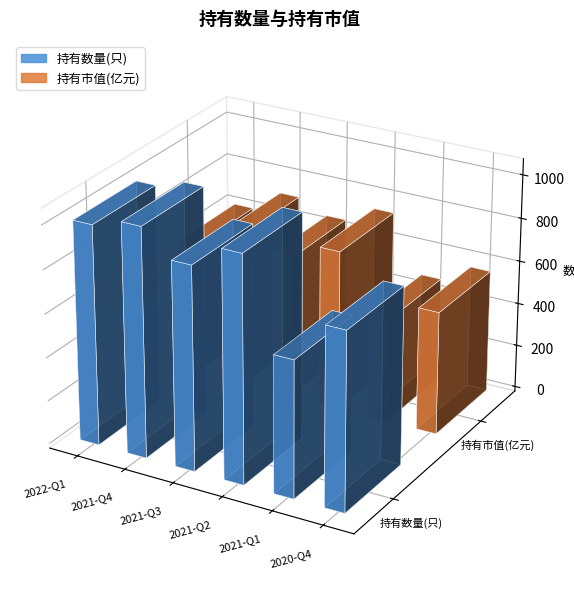

What are all the series names shown in the legend?

持有数量(只), 持有市值(亿元)